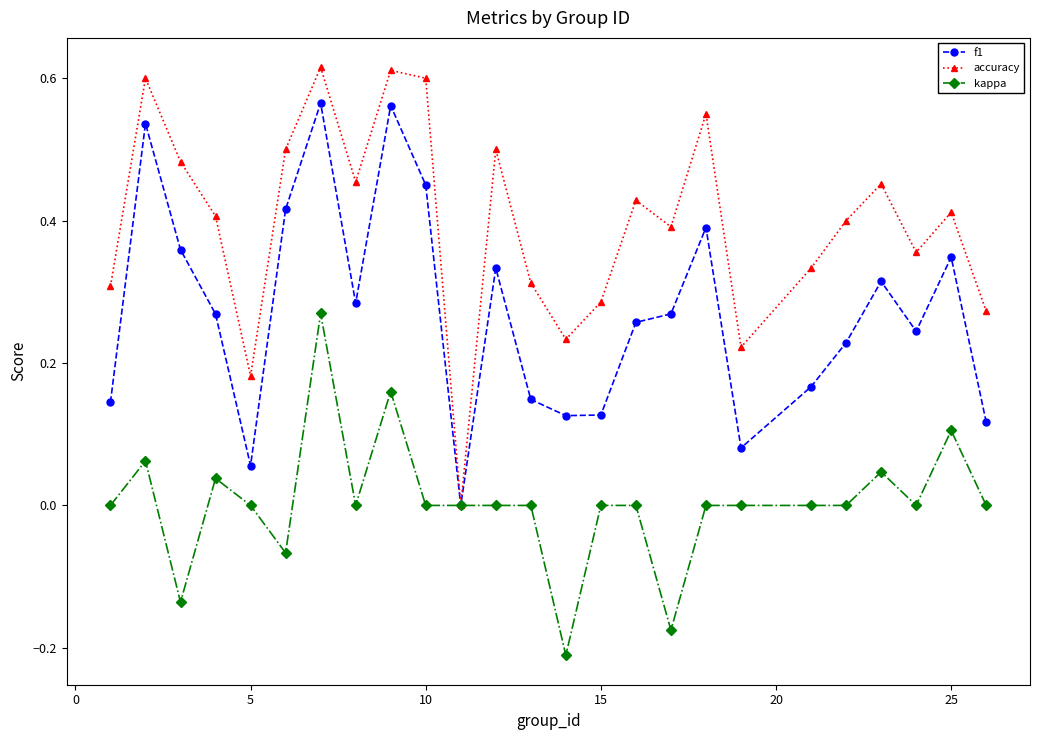

Count the accuracy values in the range 0 to 1.

25